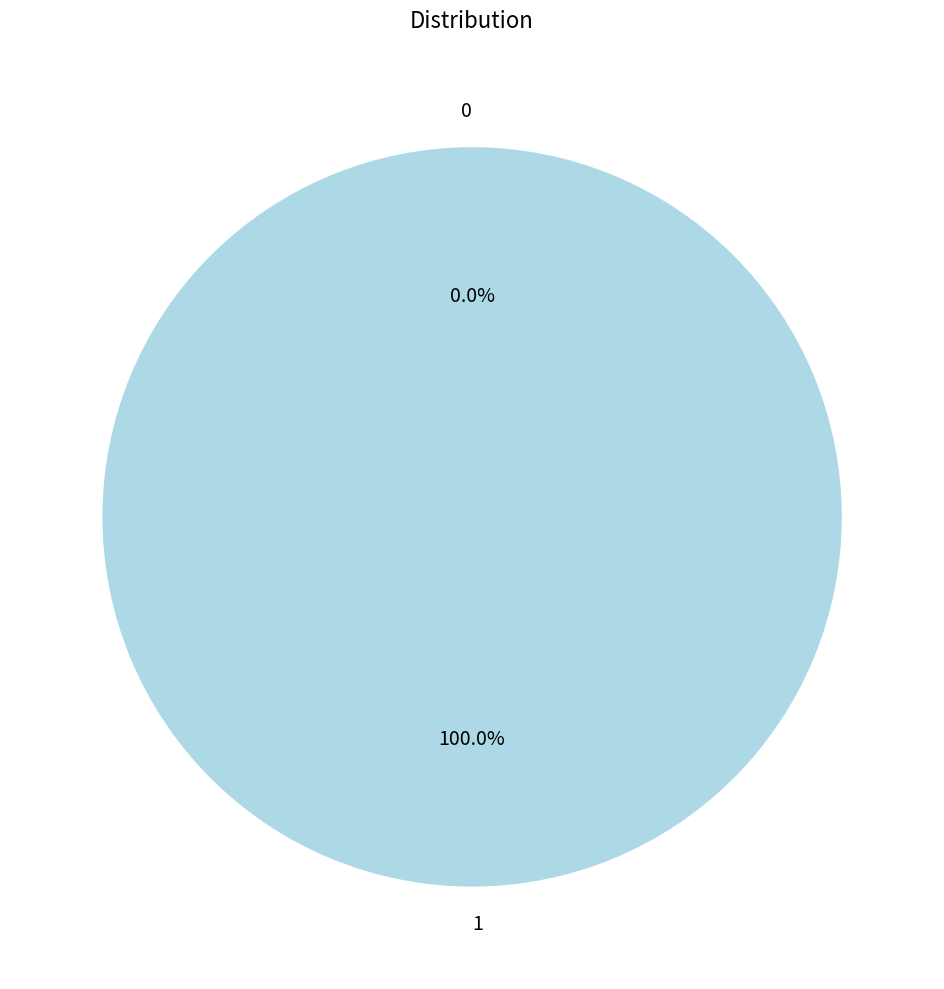

Between 0 and 1, which is larger?

1